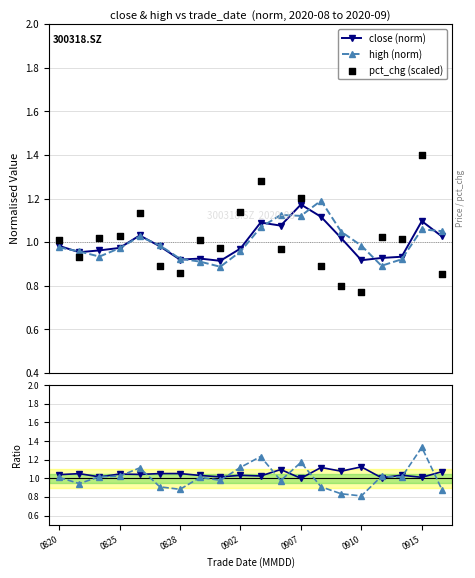

Which series has the widest spread of Y values?

pct_chg (scaled)